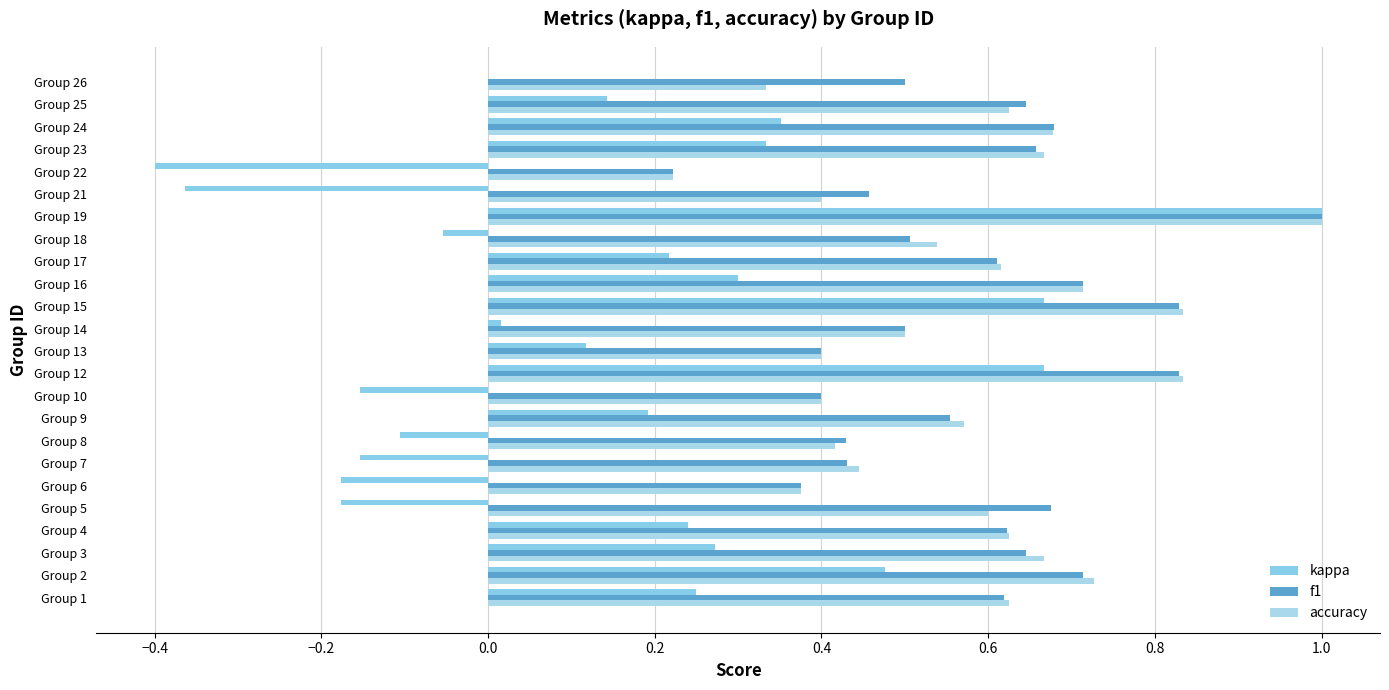

What is the smallest value displayed?

-0.4